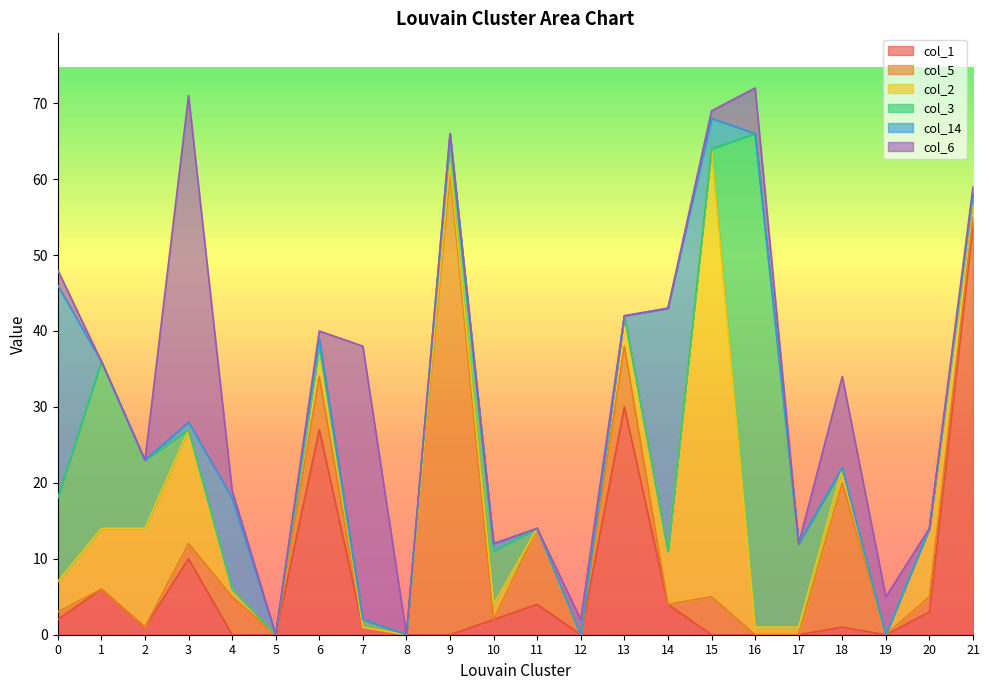

At how many categories does at least one series exceed 39?

5